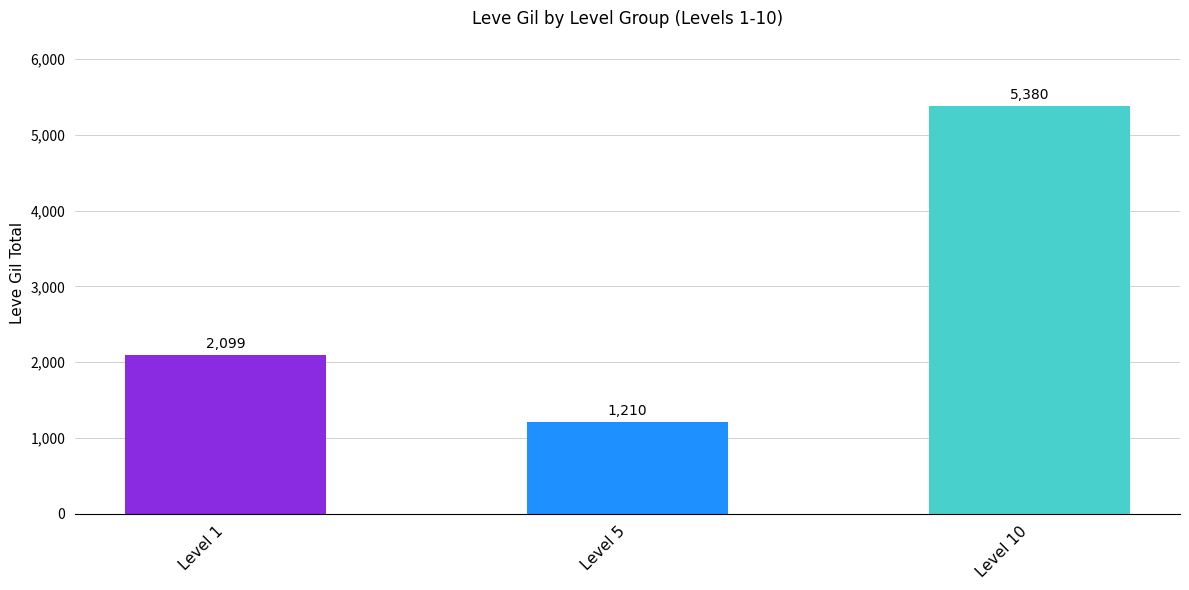

What is the value of the 1st bar from the left?

2099